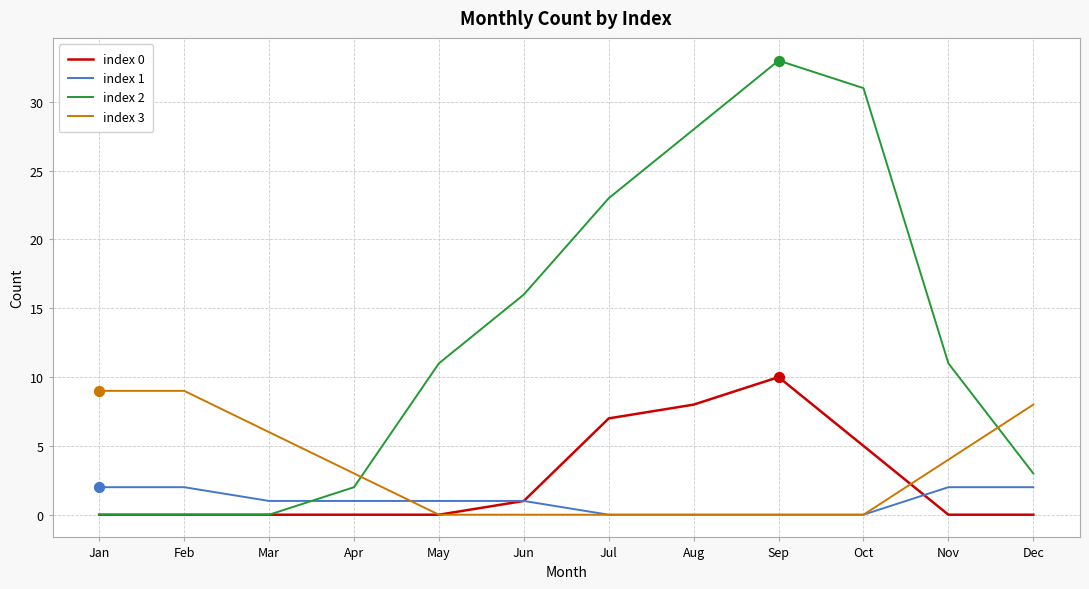

At which category is the sum across all series the highest?

Sep